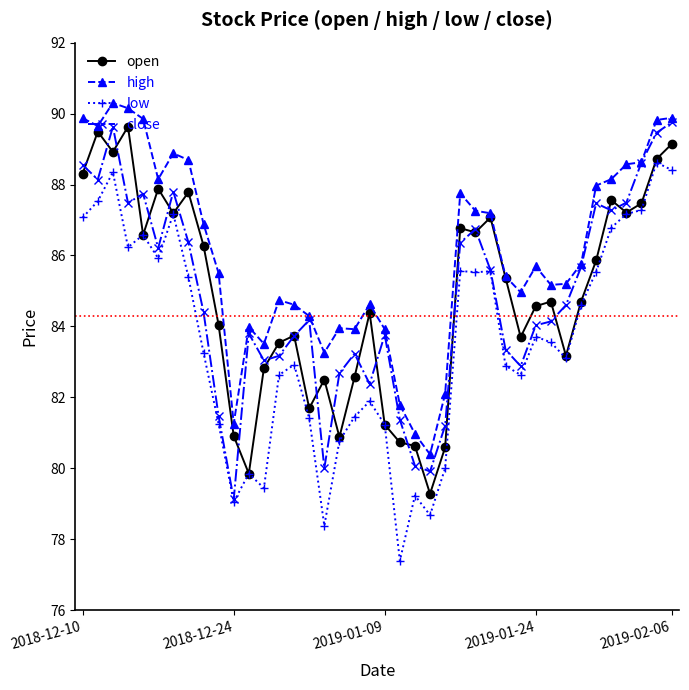

What are all the series names shown in the legend?

open, high, low, close